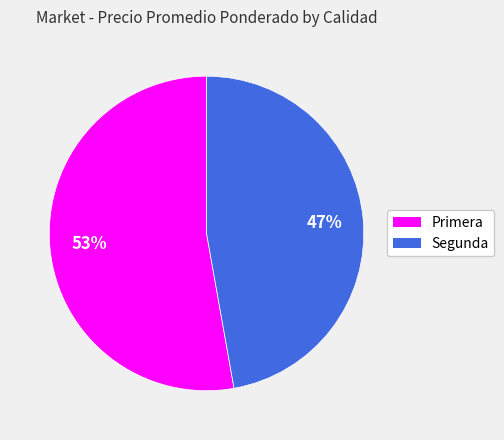

Combined, do Segunda and Primera account for over 50%?

Yes